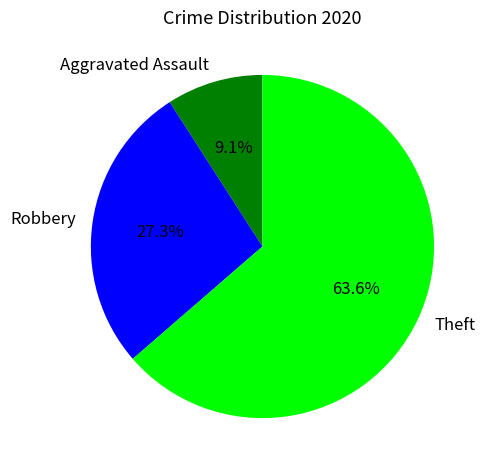

How many slices are in this pie chart?

3